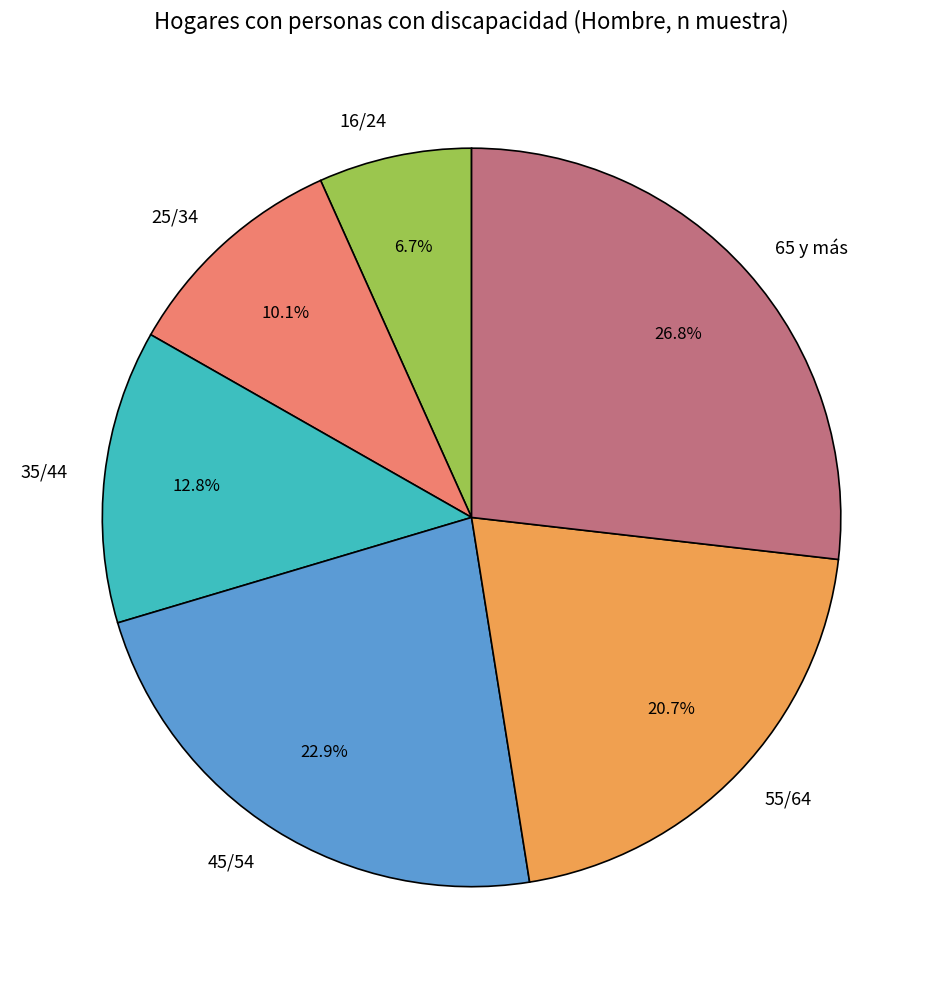

What portion of the pie excludes 45/54?

77.1%